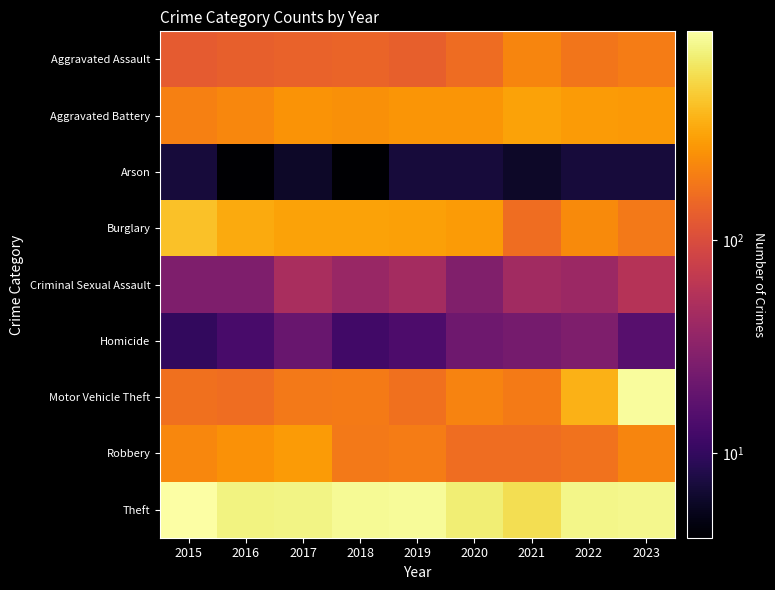

Rank the series at 2017 from lowest to highest value.

Arson, Homicide, Criminal Sexual Assault, Aggravated Assault, Motor Vehicle Theft, Aggravated Battery, Robbery, Burglary, Theft